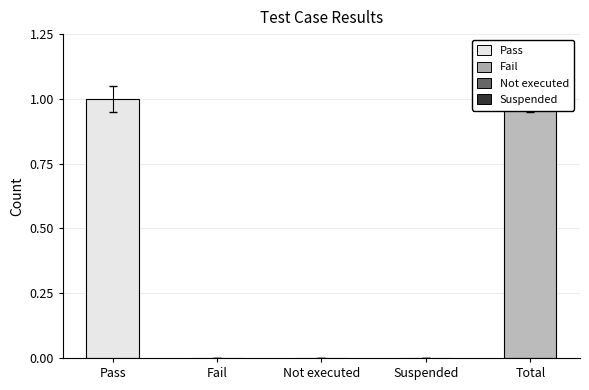

At which category does the chart reach its minimum across all series?

Fail